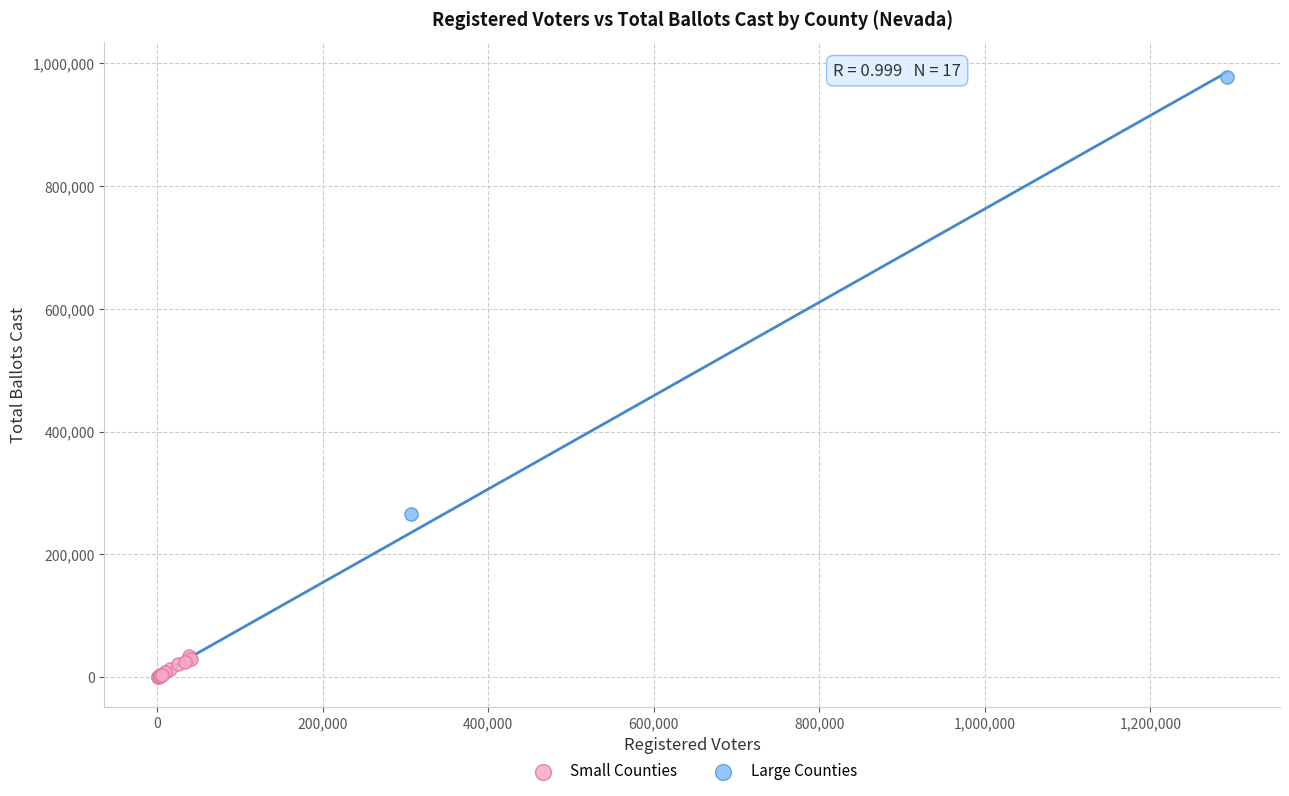

What are all the series names shown in the legend?

Small Counties, Large Counties